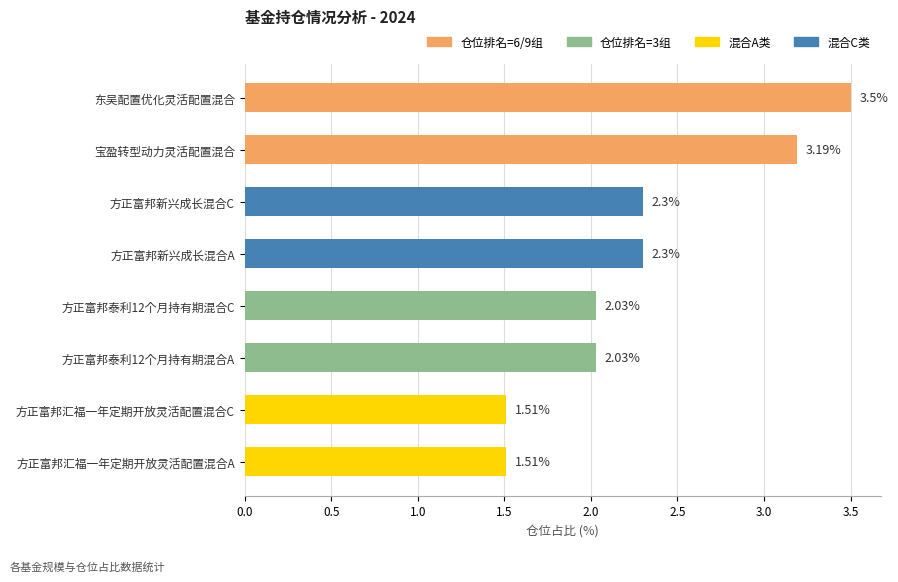

At which category does the chart reach its peak across all series?

东吴配置优化灵活配置混合